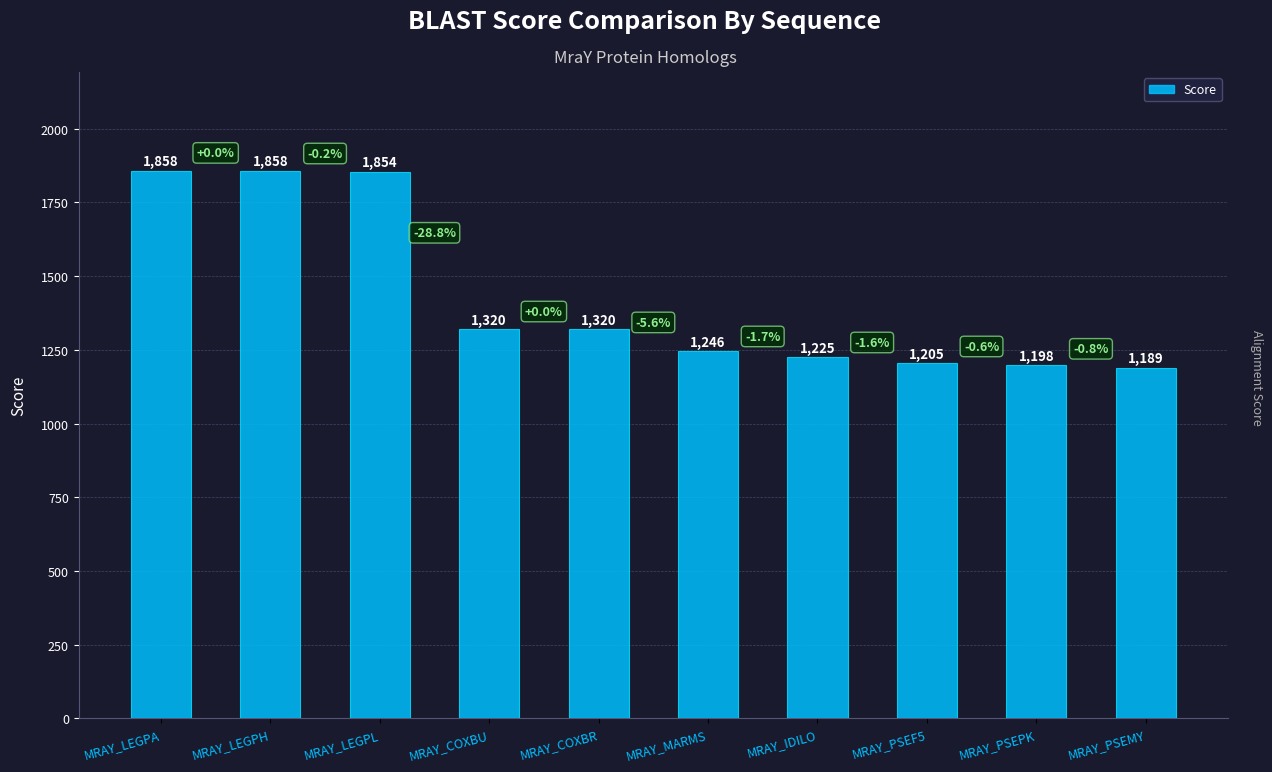

What is the sum of the values at MRAY_IDILO and MRAY_COXBU?

2545